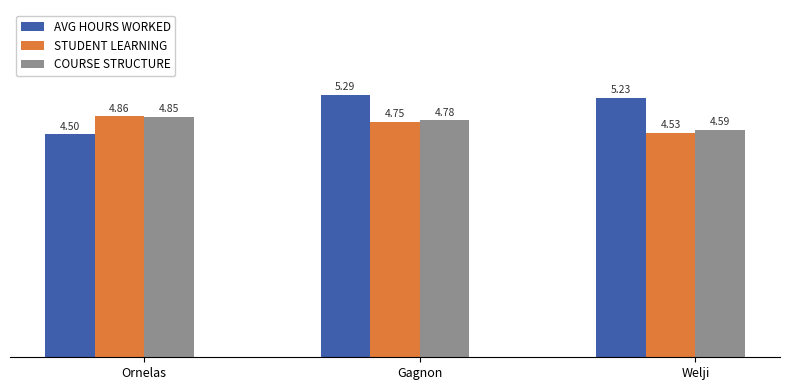

Where is COURSE STRUCTURE nearest to the value 4?

Welji